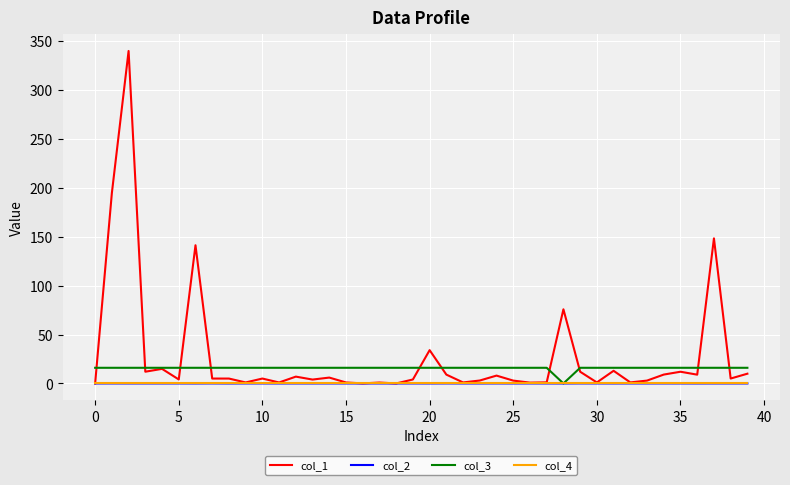

Which series has the largest range (max minus min)?

col_1